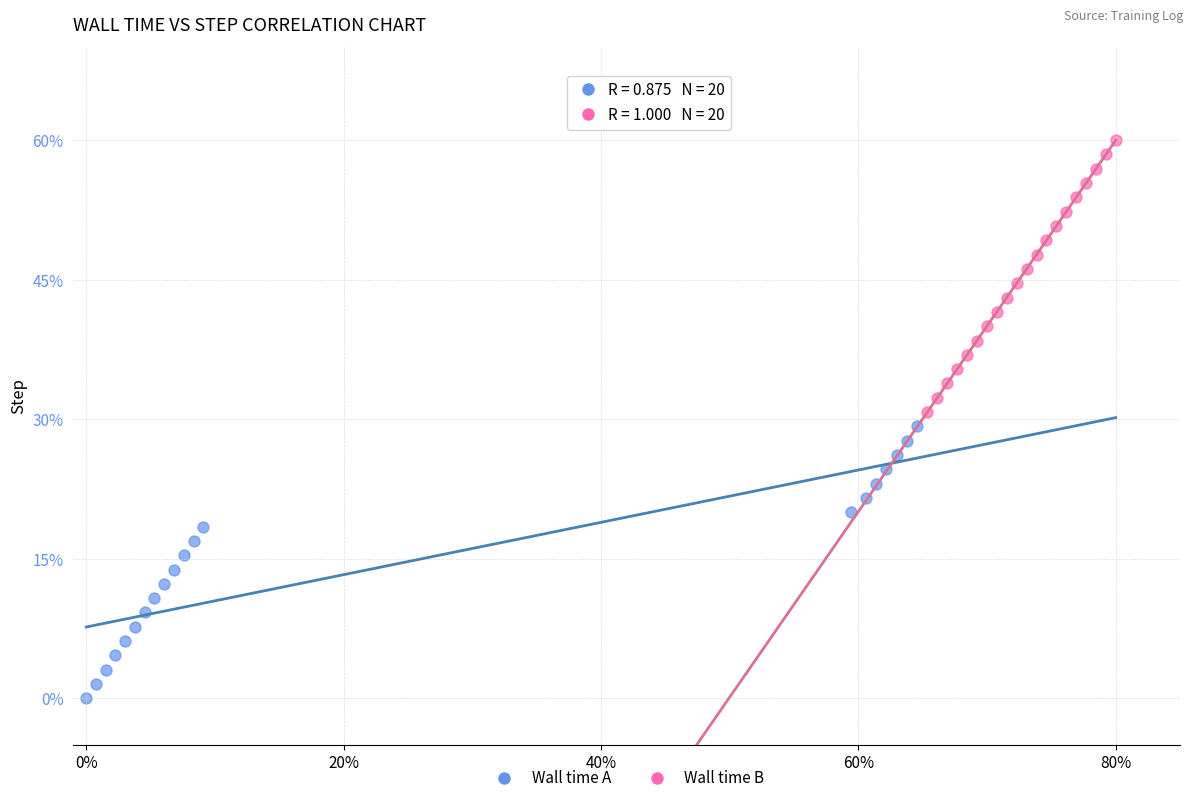

What are all the series names shown in the legend?

Wall time A, Wall time B